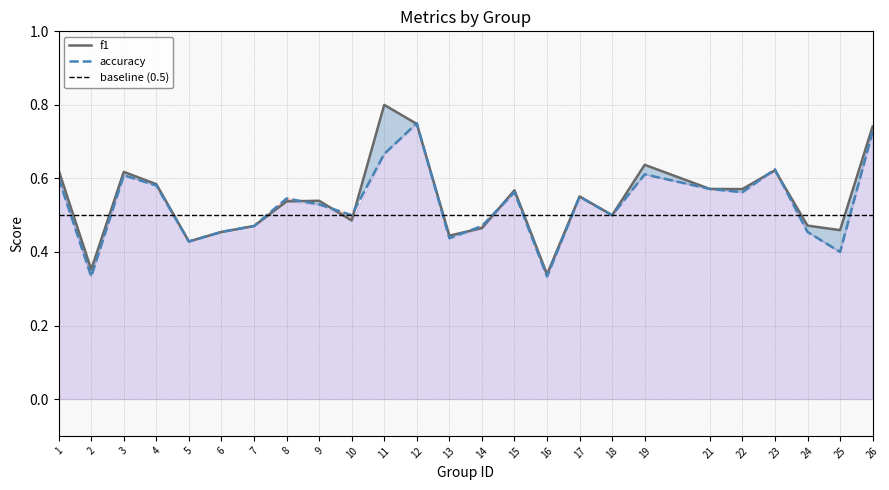

Is the value of f1 at 24 greater than the value of accuracy at 21?

No